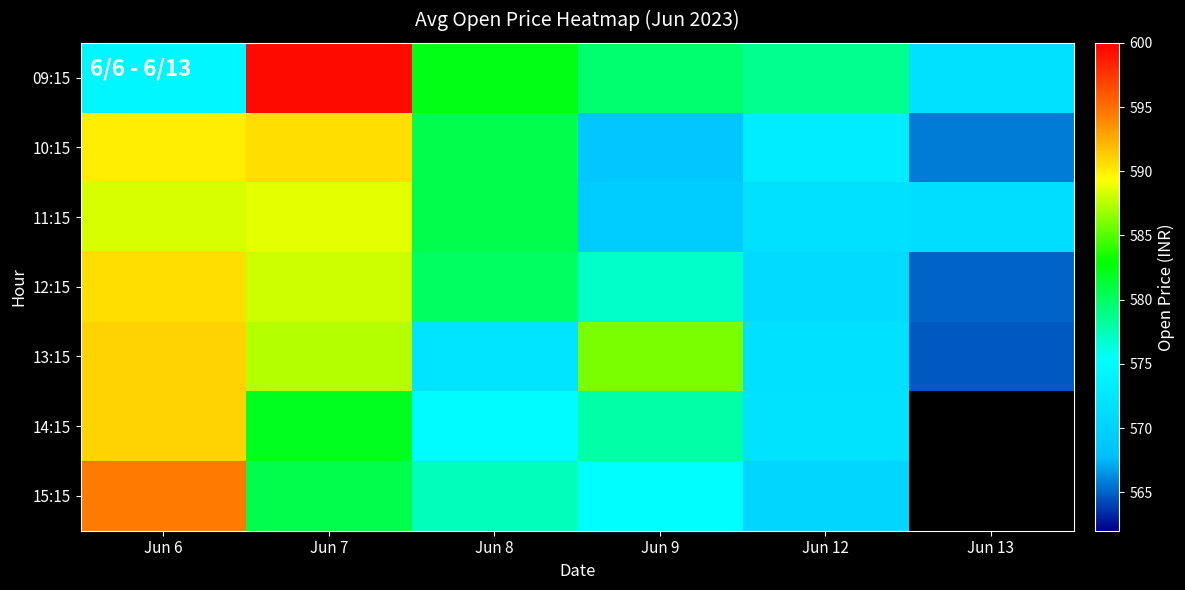

What is the sum of all 09:15 values?

3486.1